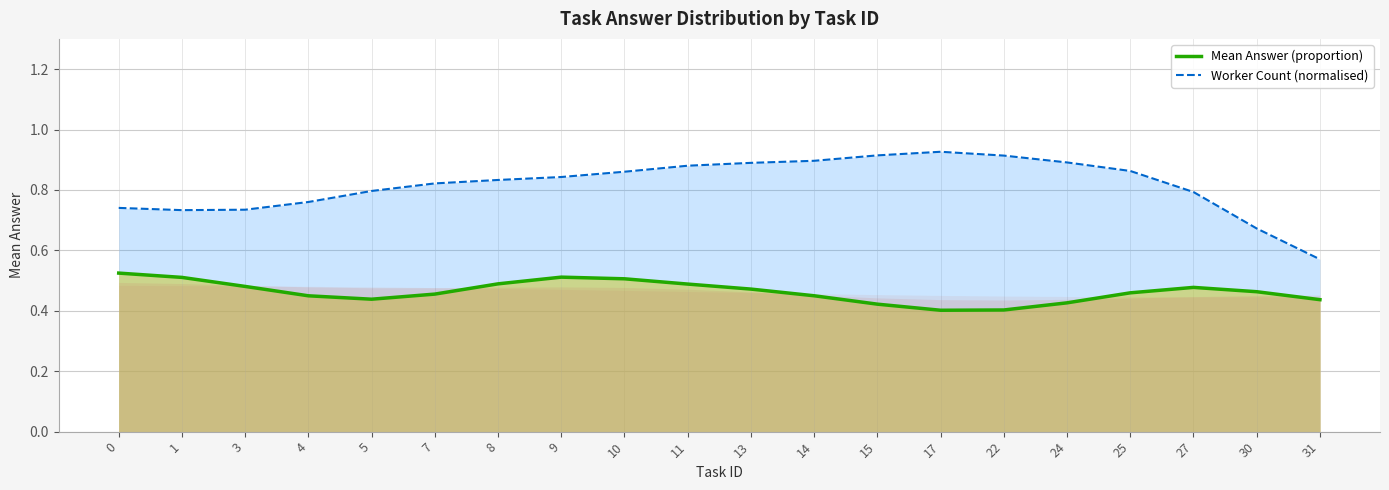

What are all the series names shown in the legend?

Mean Answer (proportion), Worker Count (normalised)